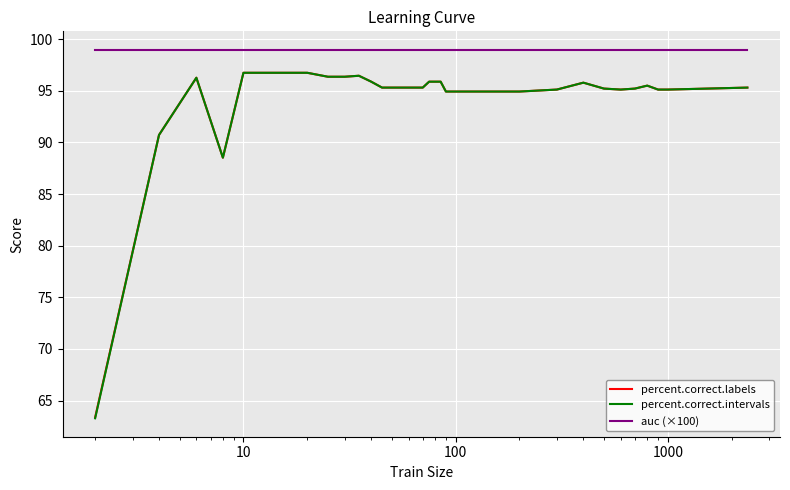

True or false: percent.correct.intervals and auc (×100) cross at least once.

False